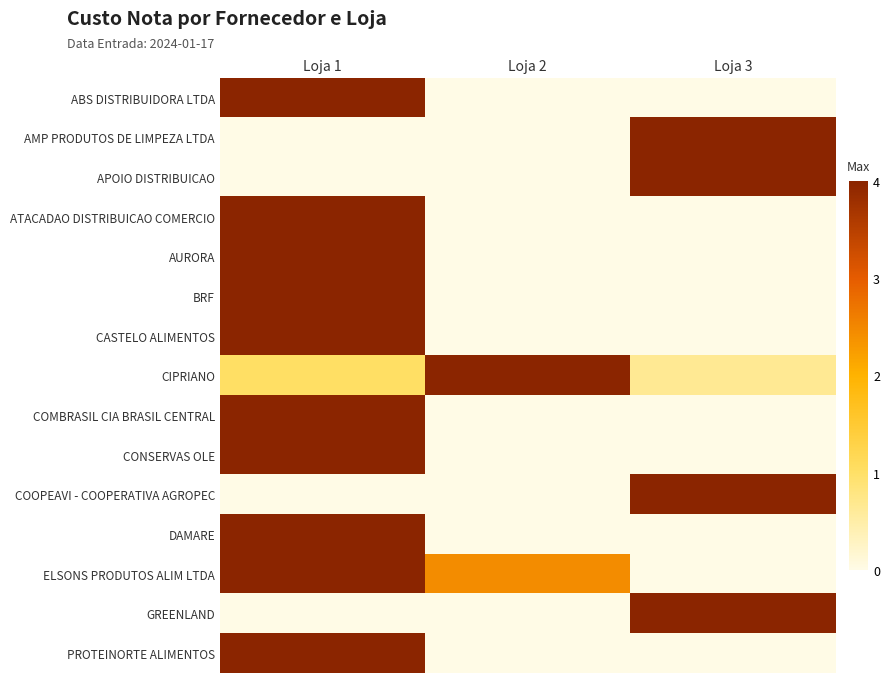

Reading left to right, list all the values displayed in this chart.

ABS DISTRIBUIDORA LTDA: Loja 1=4.0	Loja 2=0.0	Loja 3=0.0
AMP PRODUTOS DE LIMPEZA LTDA: Loja 1=0.0	Loja 2=0.0	Loja 3=4.0
APOIO DISTRIBUICAO: Loja 1=0.0	Loja 2=0.0	Loja 3=4.0
ATACADAO DISTRIBUICAO COMERCIO: Loja 1=4.0	Loja 2=0.0	Loja 3=0.0
AURORA: Loja 1=4.0	Loja 2=0.0	Loja 3=0.0
BRF: Loja 1=4.0	Loja 2=0.0	Loja 3=0.0
CASTELO ALIMENTOS: Loja 1=4.0	Loja 2=0.0	Loja 3=0.0
CIPRIANO: Loja 1=1.0	Loja 2=4.0	Loja 3=0.6
COMBRASIL CIA BRASIL CENTRAL: Loja 1=4.0	Loja 2=0.0	Loja 3=0.0
CONSERVAS OLE: Loja 1=4.0	Loja 2=0.0	Loja 3=0.0
COOPEAVI - COOPERATIVA AGROPEC: Loja 1=0.0	Loja 2=0.0	Loja 3=4.0
DAMARE: Loja 1=4.0	Loja 2=0.0	Loja 3=0.0
ELSONS PRODUTOS ALIM LTDA: Loja 1=4.0	Loja 2=2.4	Loja 3=0.0
GREENLAND: Loja 1=0.0	Loja 2=0.0	Loja 3=4.0
PROTEINORTE ALIMENTOS: Loja 1=4.0	Loja 2=0.0	Loja 3=0.0